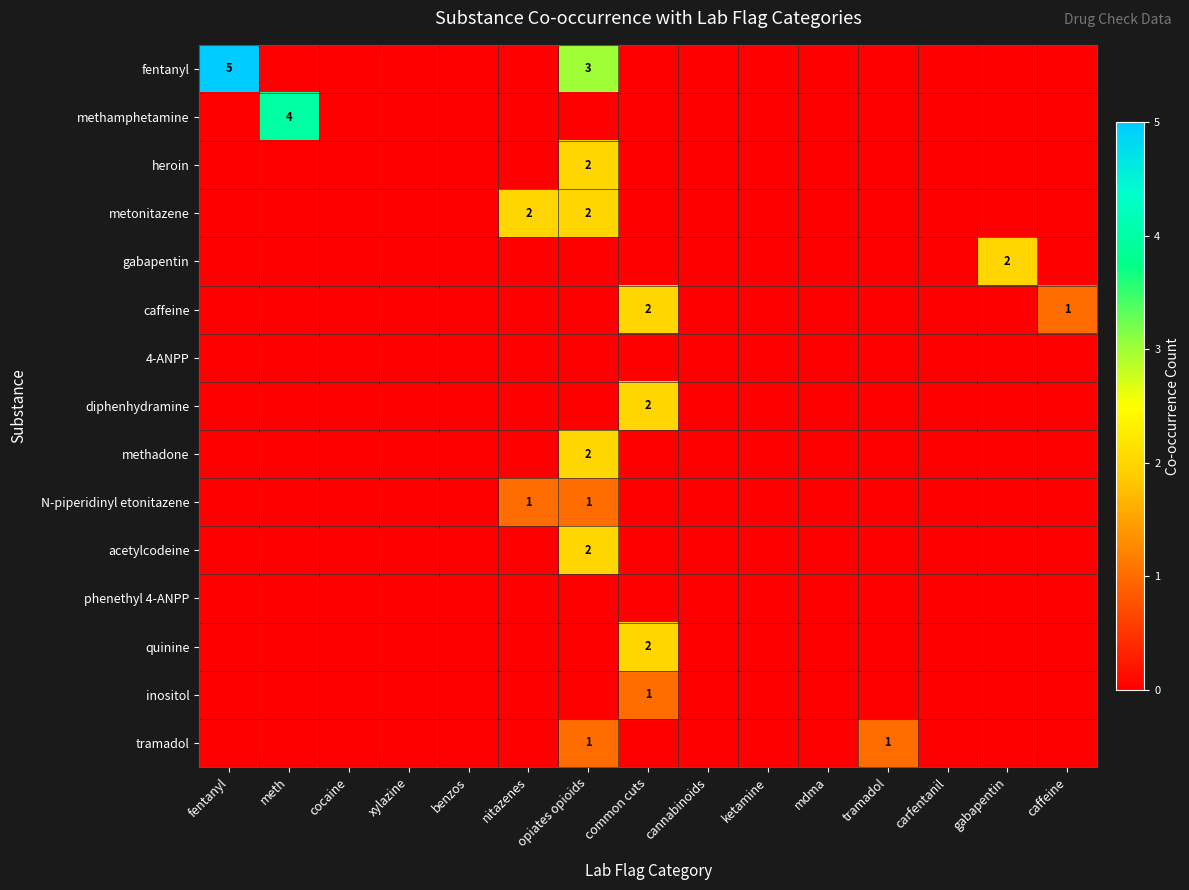

At which category is the sum across all series the highest?

opiates opioids